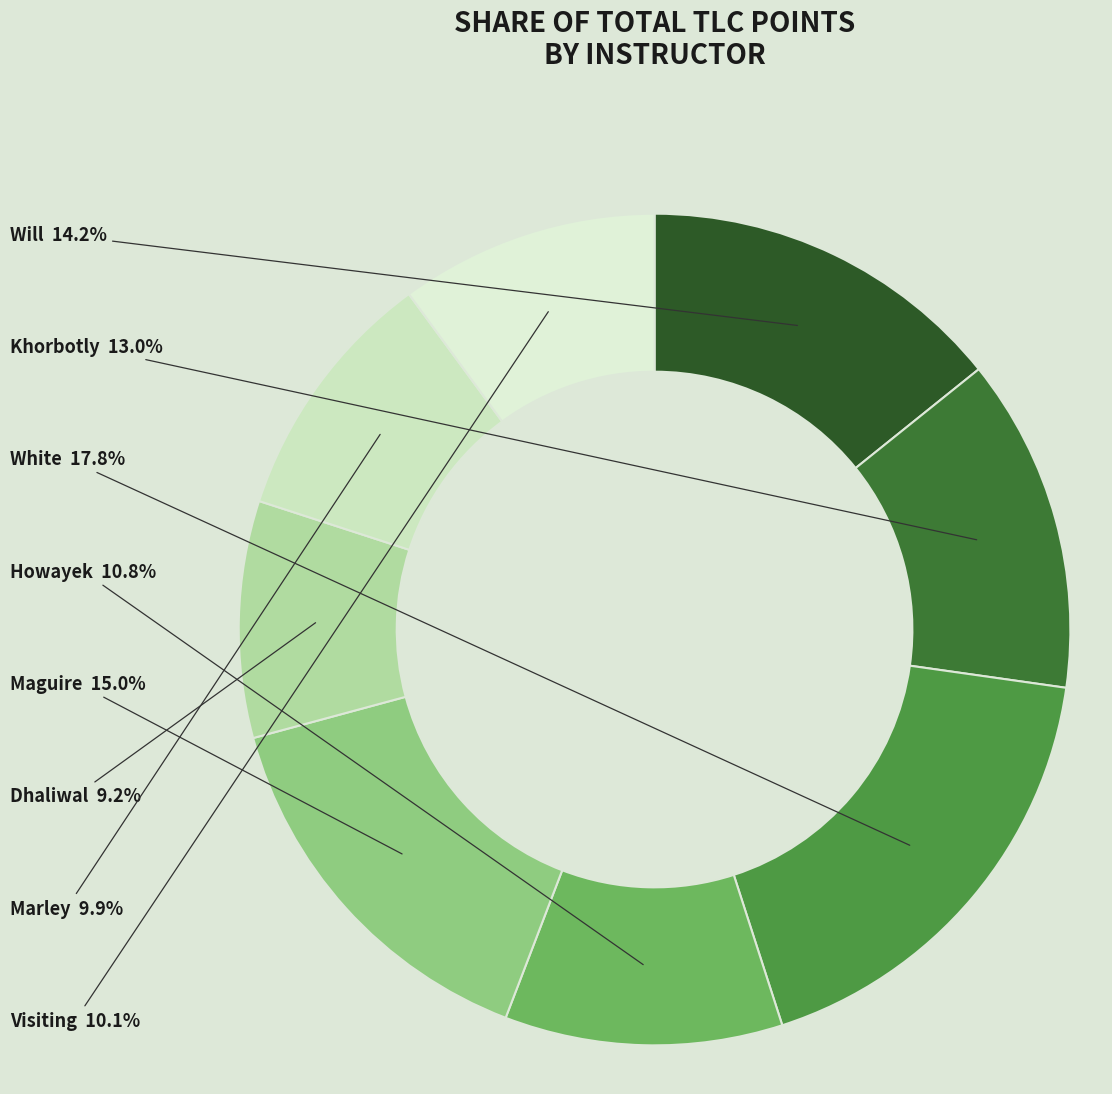

To the nearest percent, what percentage of the pie is Maguire?

15%